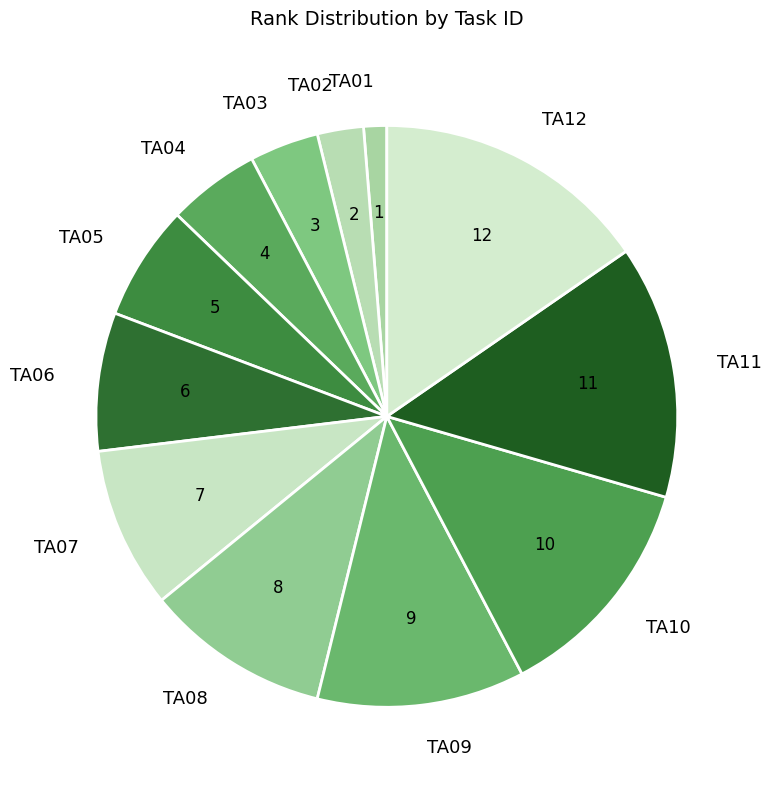

Combined, do TA06 and TA01 account for over 50%?

No